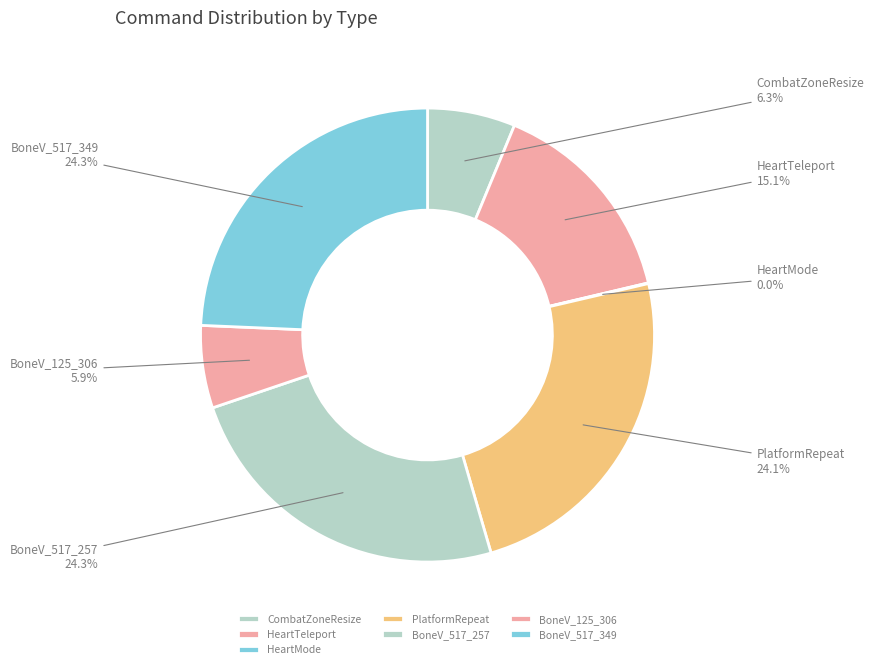

What percentage is NOT represented by BoneV_517_349?

75.7%